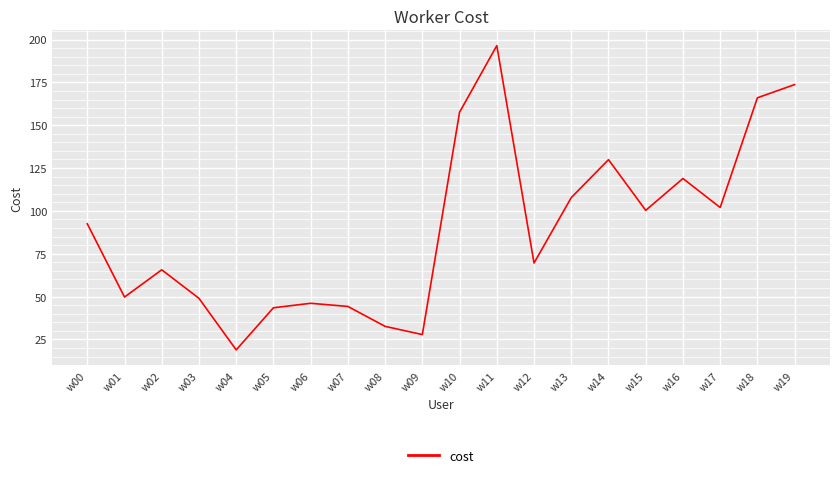

What is the difference between the values at w11 and w05?

153.0